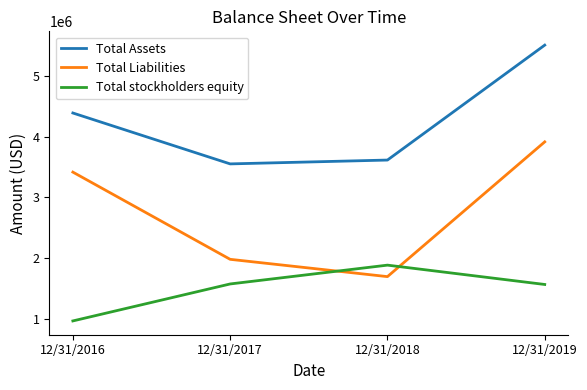

Count the Total Liabilities values in the range 1978143 to 3918581.

3